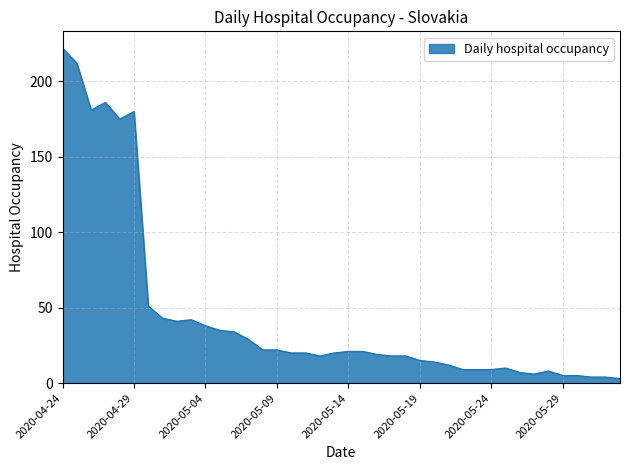

What is the maximum value shown in the chart?

222